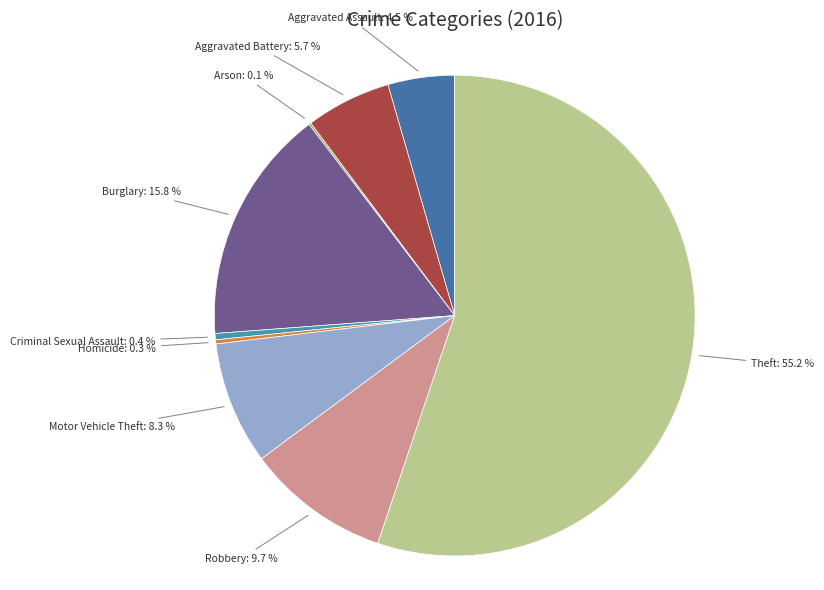

Combined, what portion of the pie is Aggravated Battery and Motor Vehicle Theft?

14.0%